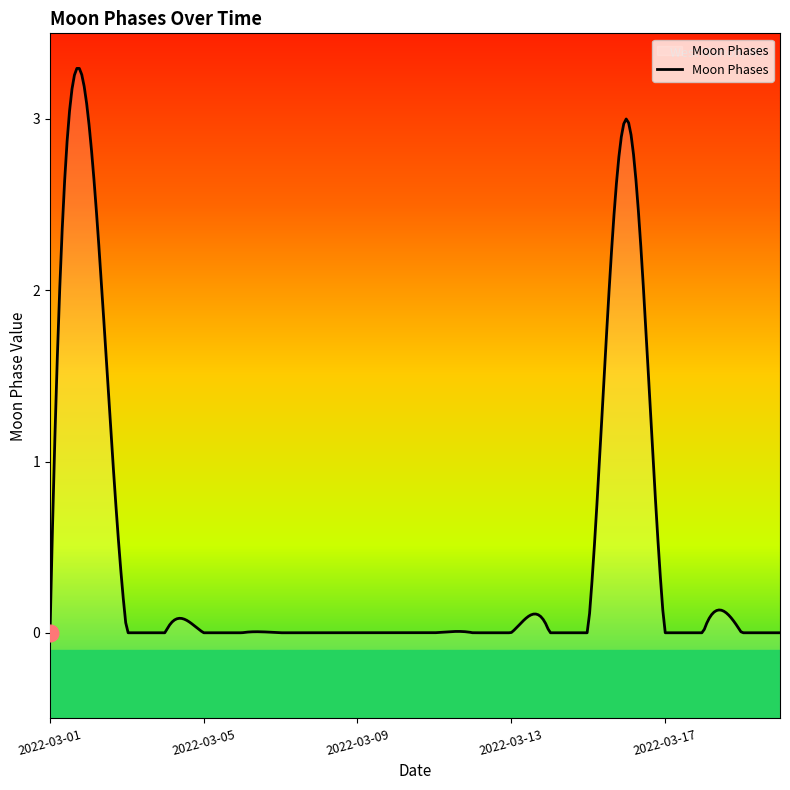

Where is the data nearest to the value 1?

2022-03-01